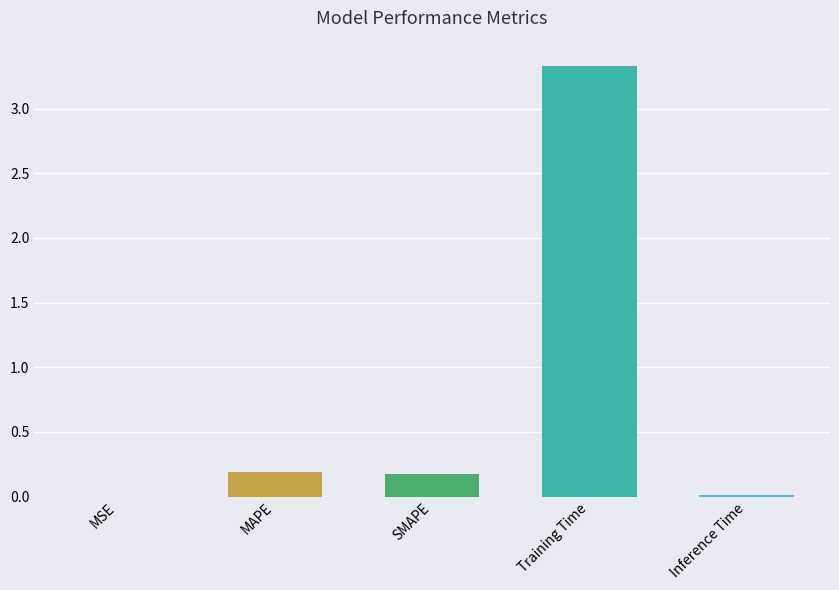

Which category has the highest value across all series?

Training Time